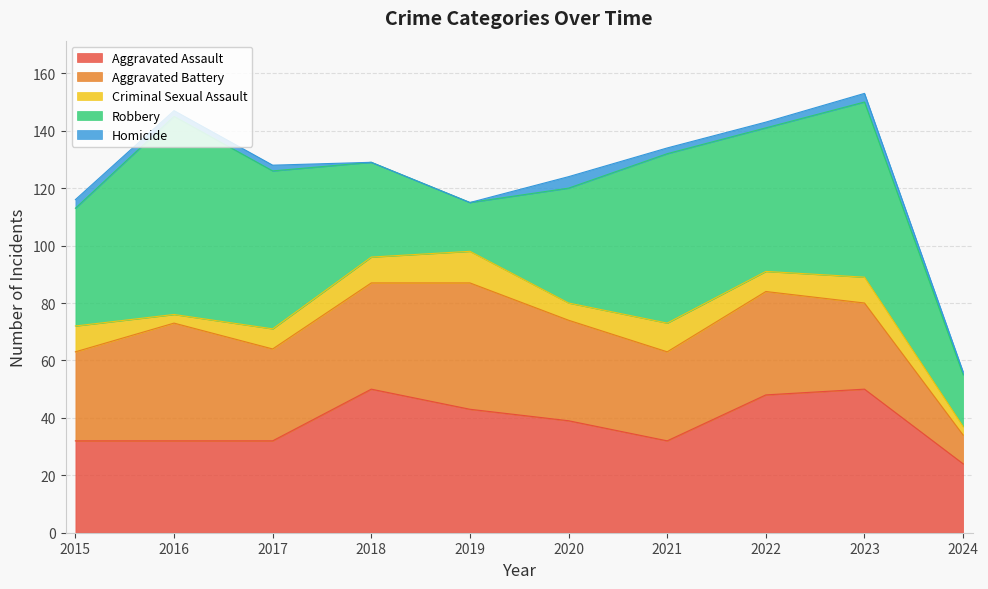

What is the sum of all Homicide values?

19